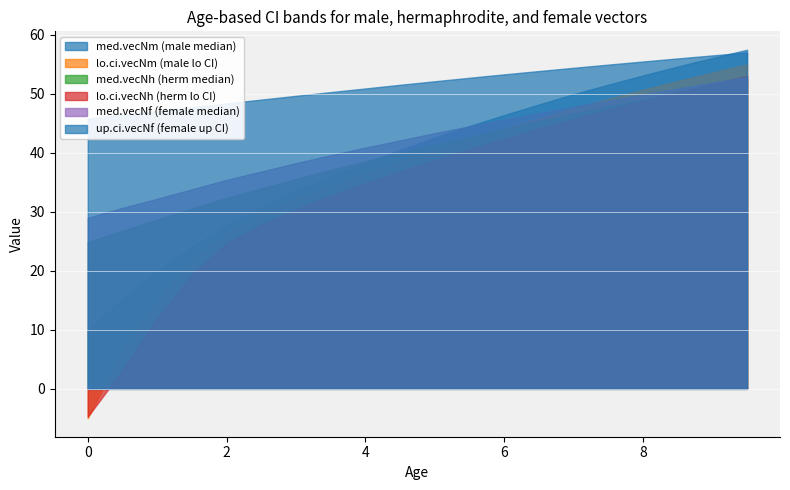

True or false: med.vecNh (herm median) and med.vecNf (female median) intersect in this chart.

False